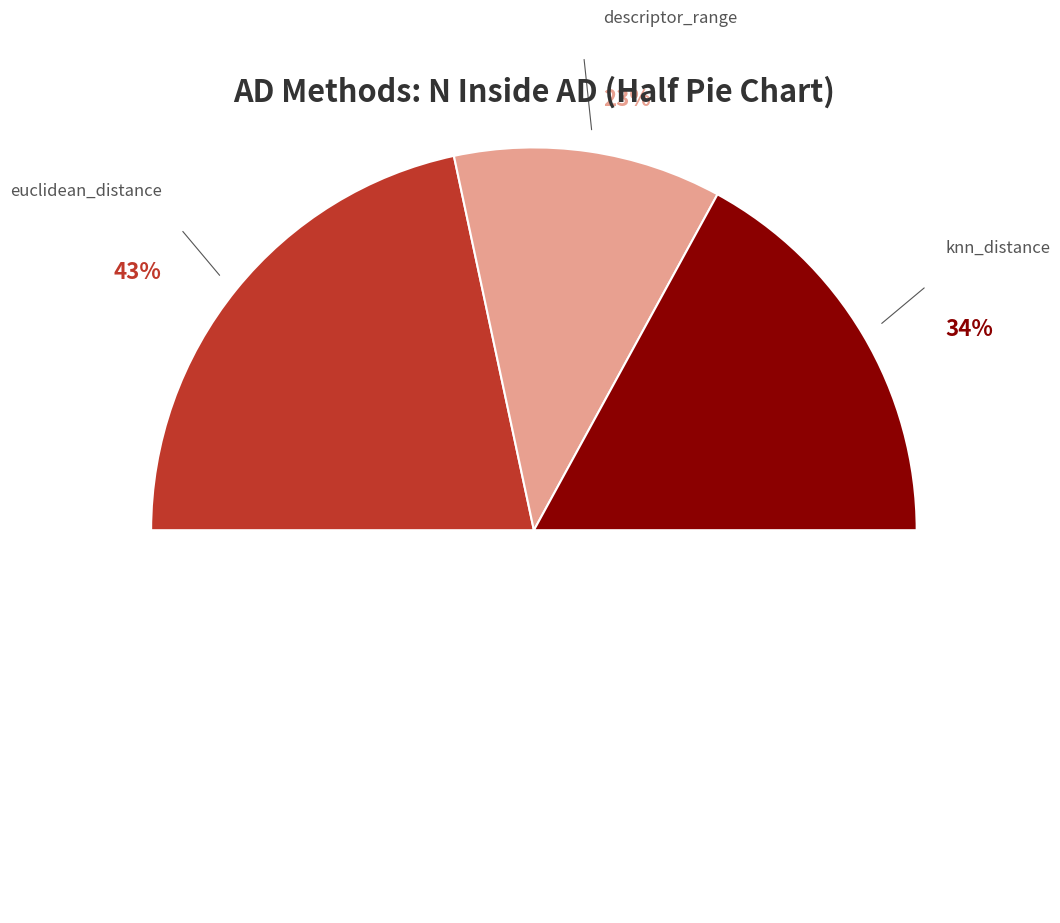

Between descriptor_range and knn_distance, which is larger?

knn_distance